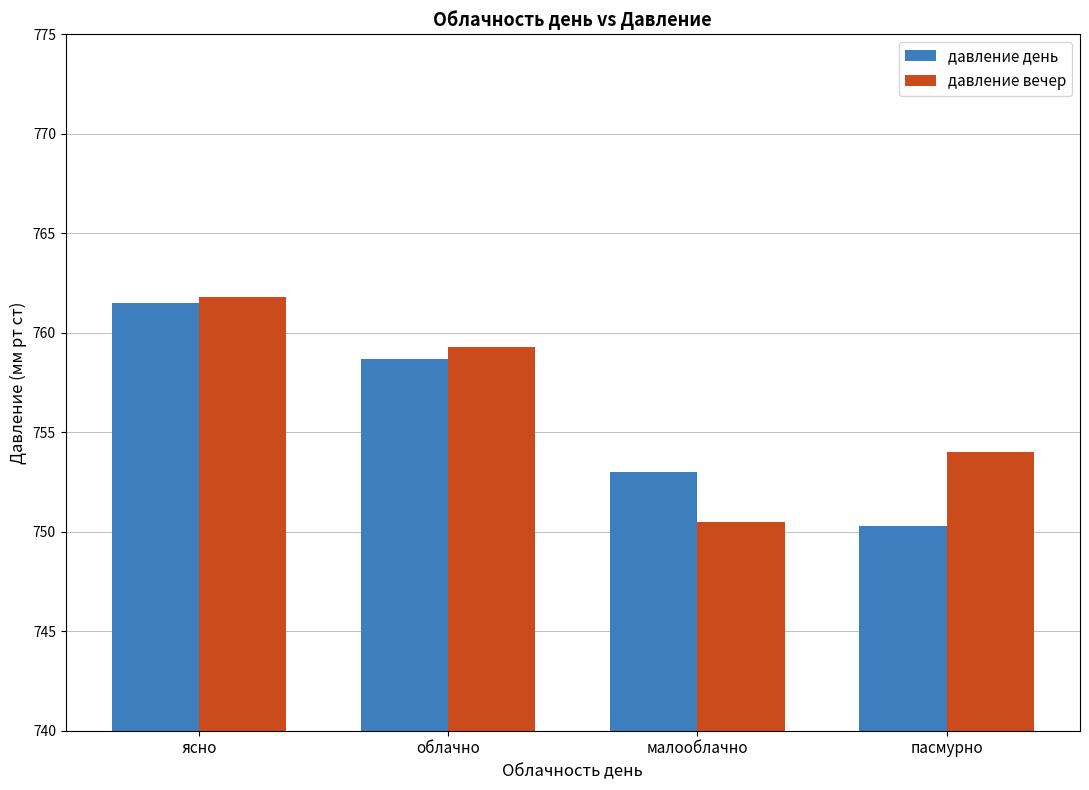

How many groups of bars are there?

4